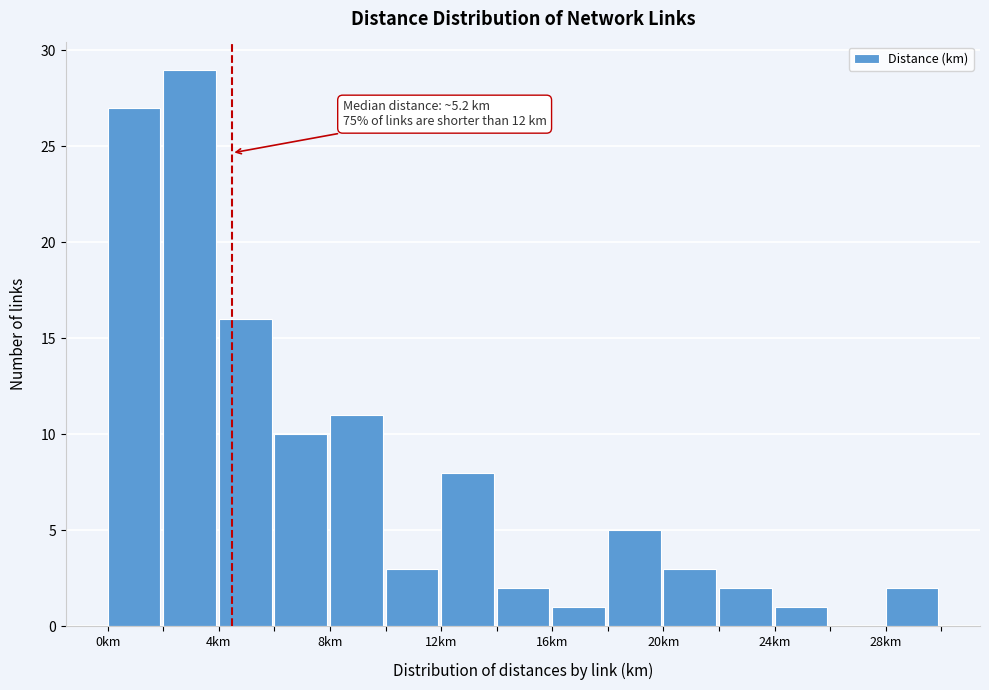

Over which range of the x-axis is the bar tallest?

2 to 4